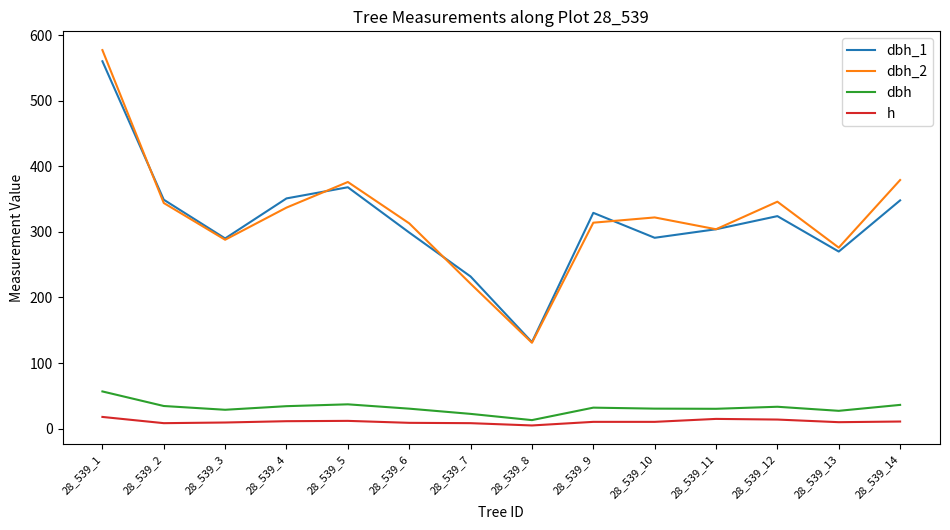

The value of dbh_2 at 28_539_13 is 276.0. True or false?

True